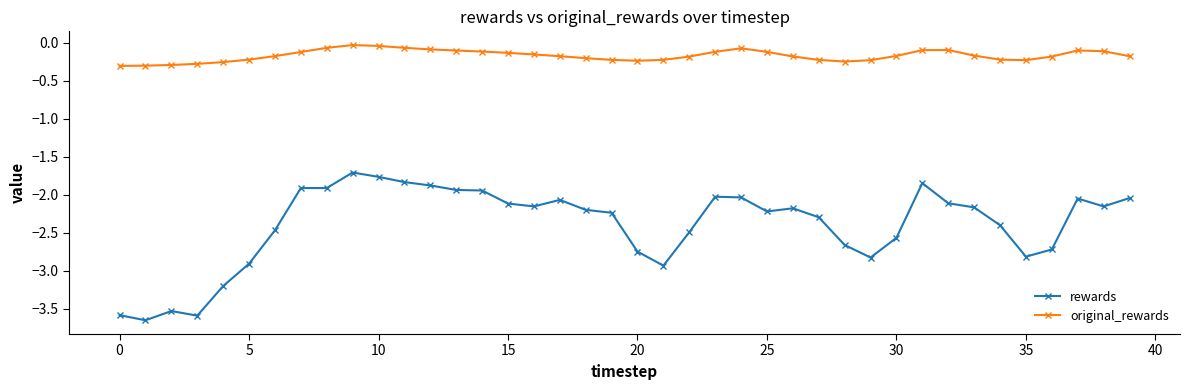

Which series has the largest range (max minus min)?

rewards